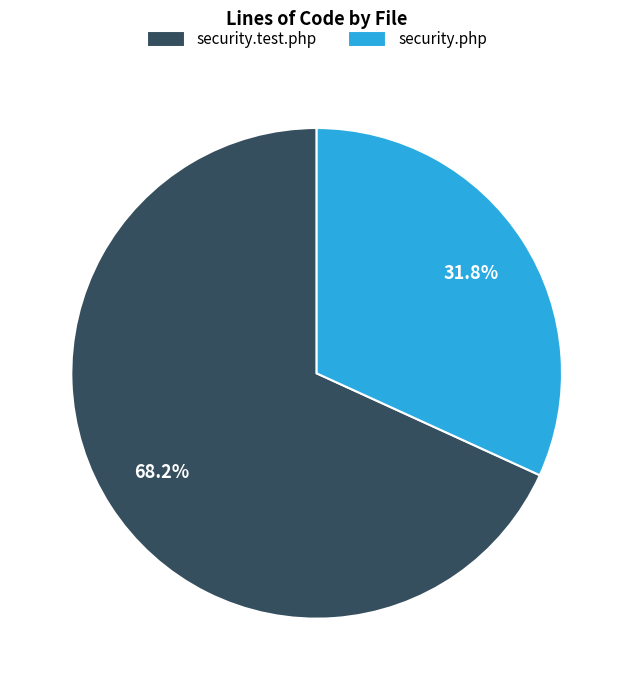

Which has a higher value, security.test.php or security.php?

security.test.php